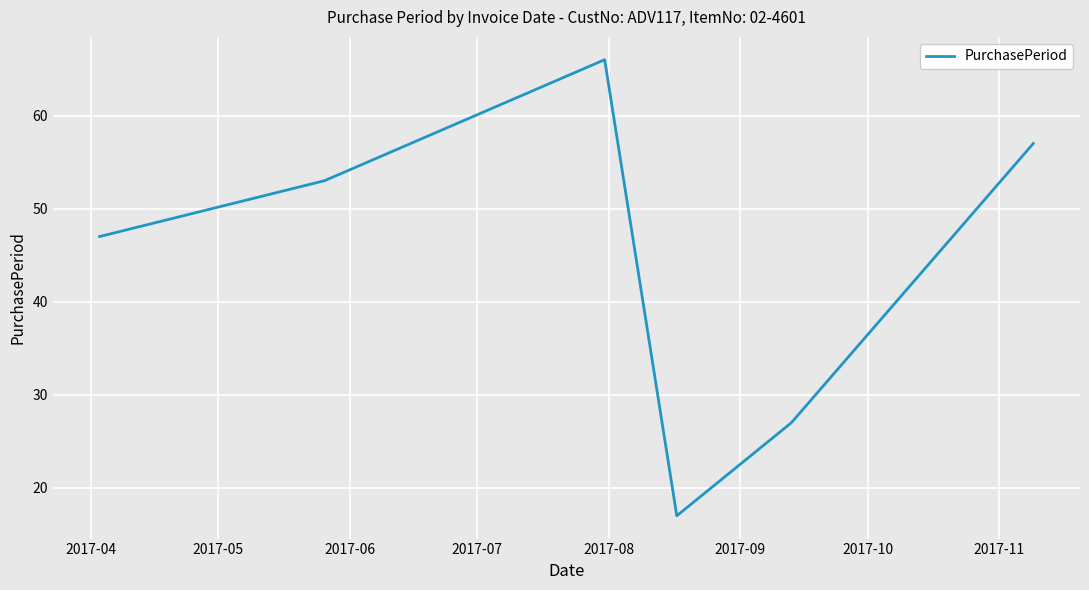

How many interior local peaks (higher than both neighbors) does the data have?

1